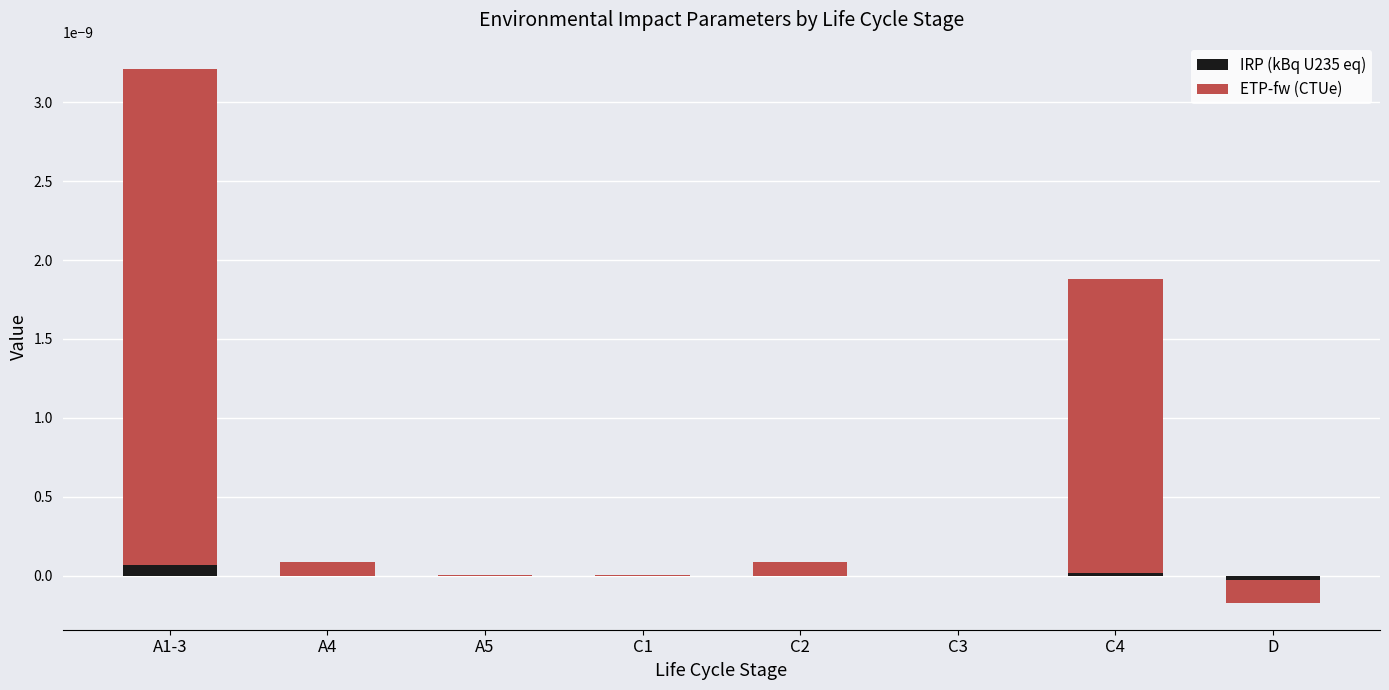

Rank the series by their average value, from lowest to highest.

IRP (kBq U235 eq), ETP-fw (CTUe)